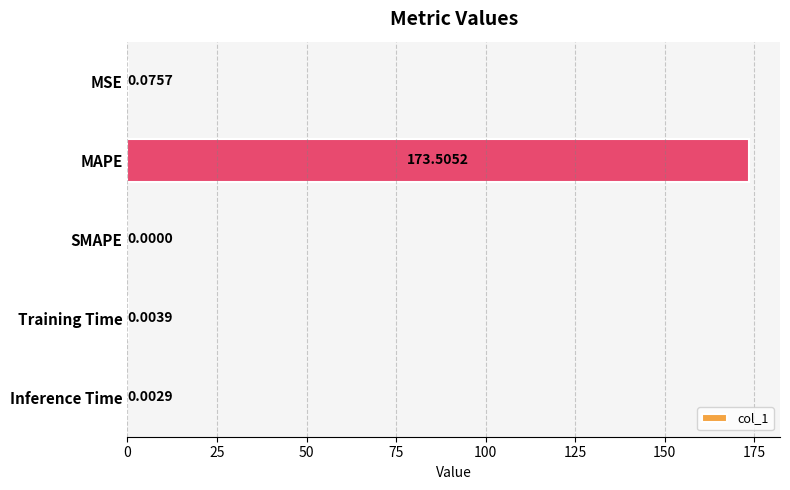

Which label corresponds to the largest value in the chart?

MAPE